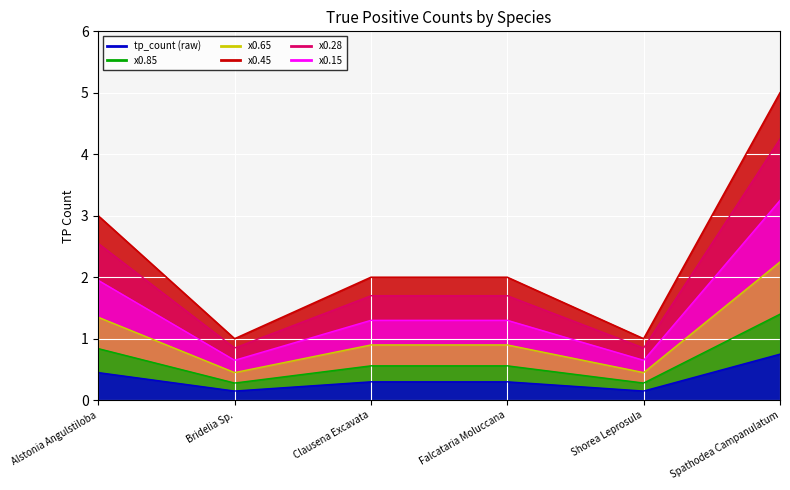

What is the maximum value shown in the chart?

5